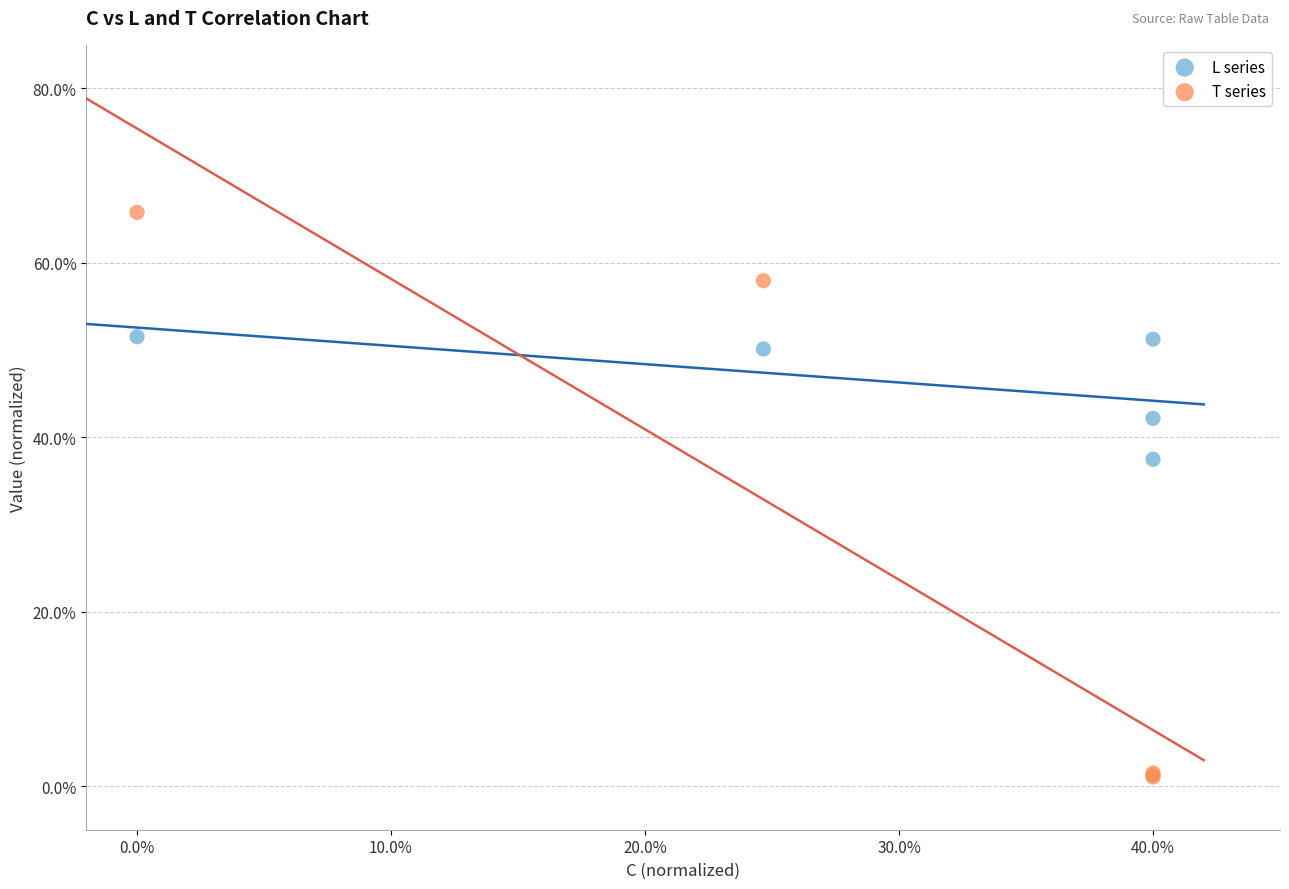

What are all the series names shown in the legend?

L series, T series